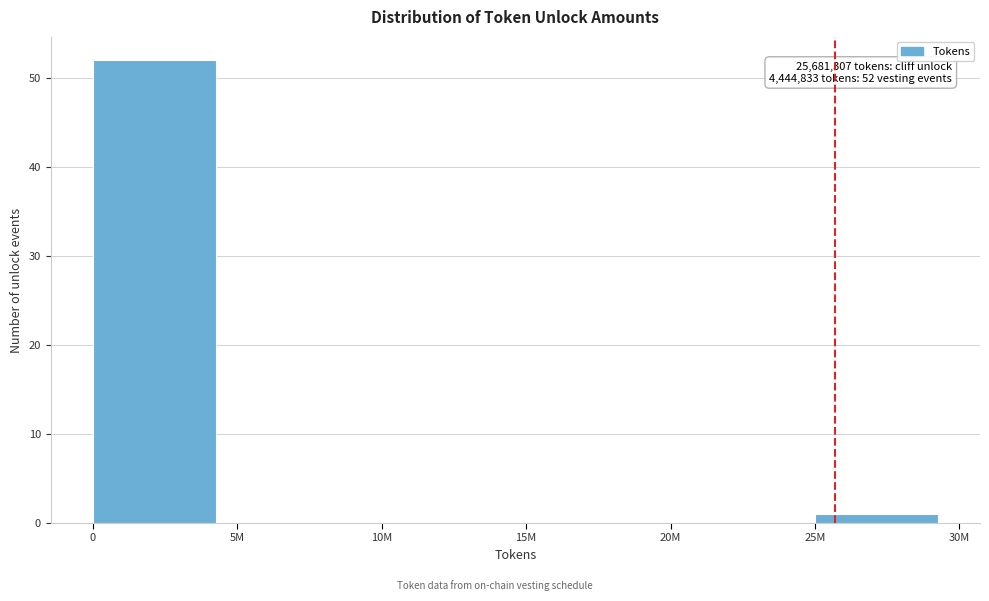

Reading left to right, transcribe all the data shown in this chart.

0=52	5M=0	10M=0	15M=0	20M=0	25M=1